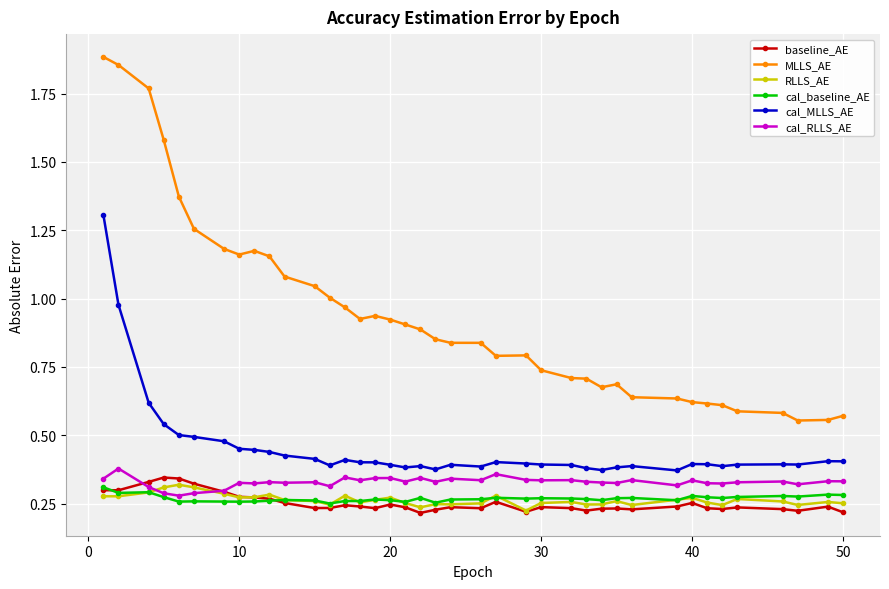

True or false: cal_RLLS_AE and cal_MLLS_AE intersect in this chart.

False